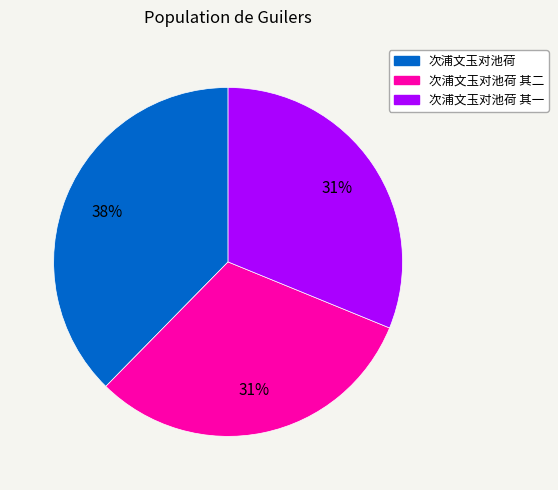

Is there any slice that represents more than half of the pie?

No